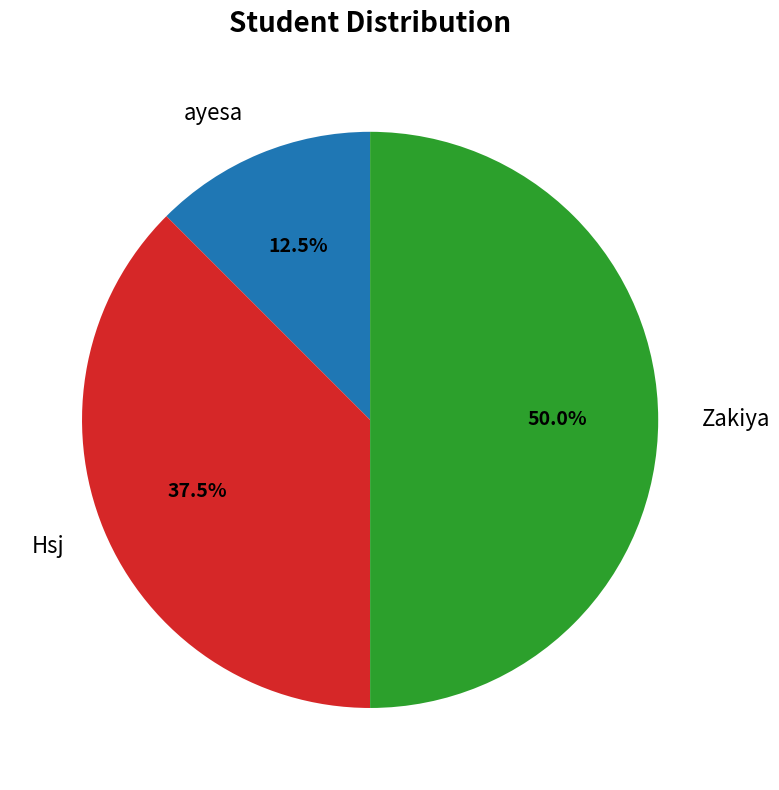

Between Zakiya and Hsj, which is larger?

Zakiya